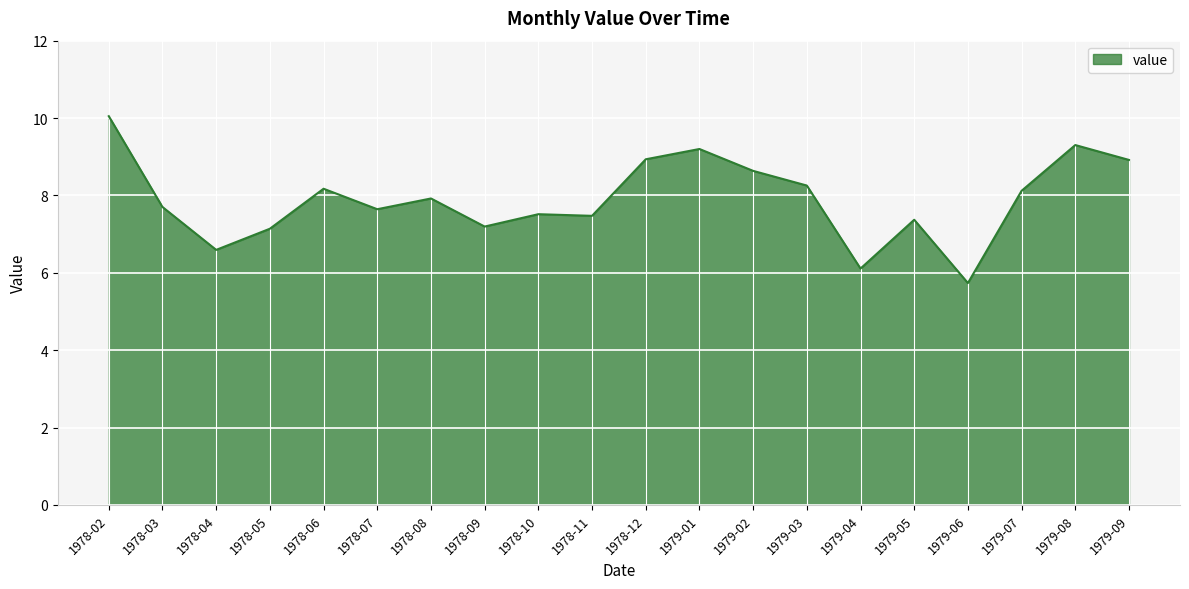

What position from the left is 1978-08?

7